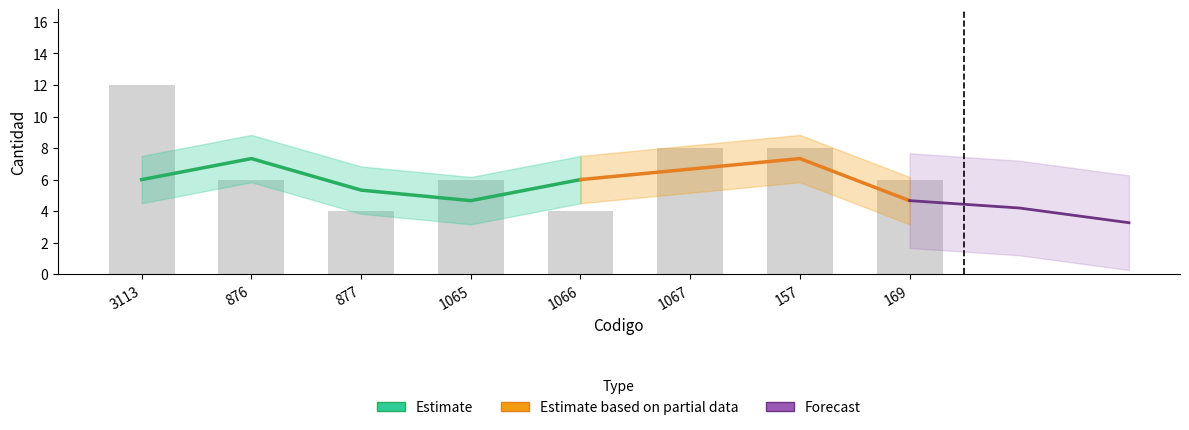

Rank the categories by value from lowest to highest.

877, 1066, 876, 1065, 169, 1067, 157, 3113